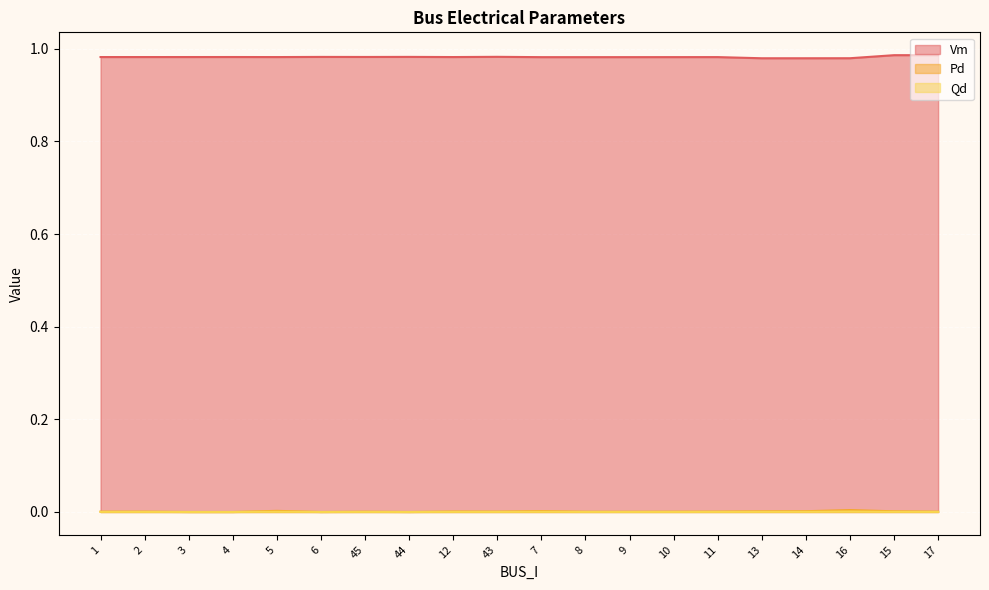

What is the greatest value displayed?

1.0